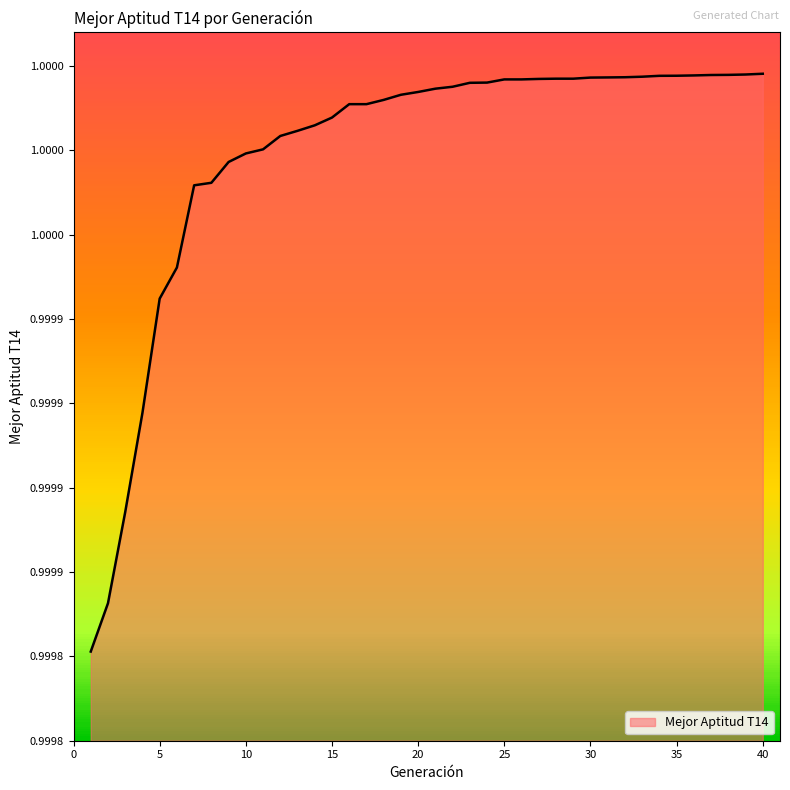

Does the chart have visible grid lines?

No